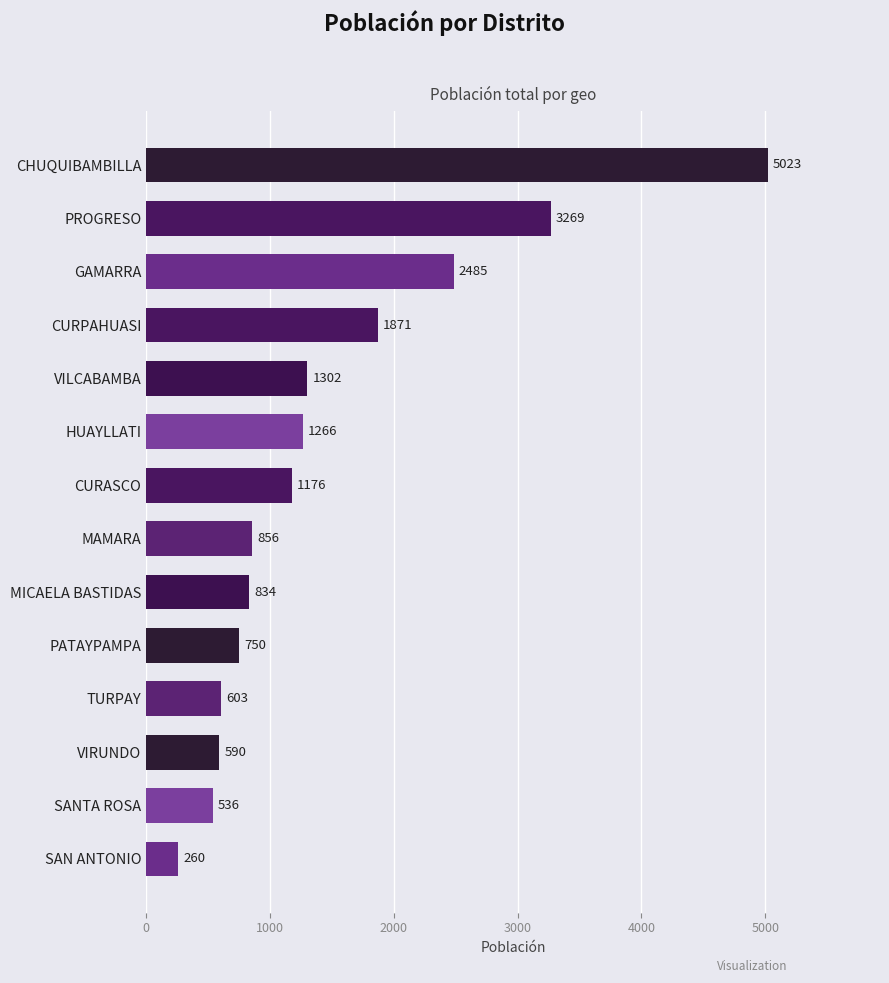

List the labels in order of value, smallest first.

SAN ANTONIO, SANTA ROSA, VIRUNDO, TURPAY, PATAYPAMPA, MICAELA BASTIDAS, MAMARA, CURASCO, HUAYLLATI, VILCABAMBA, CURPAHUASI, GAMARRA, PROGRESO, CHUQUIBAMBILLA